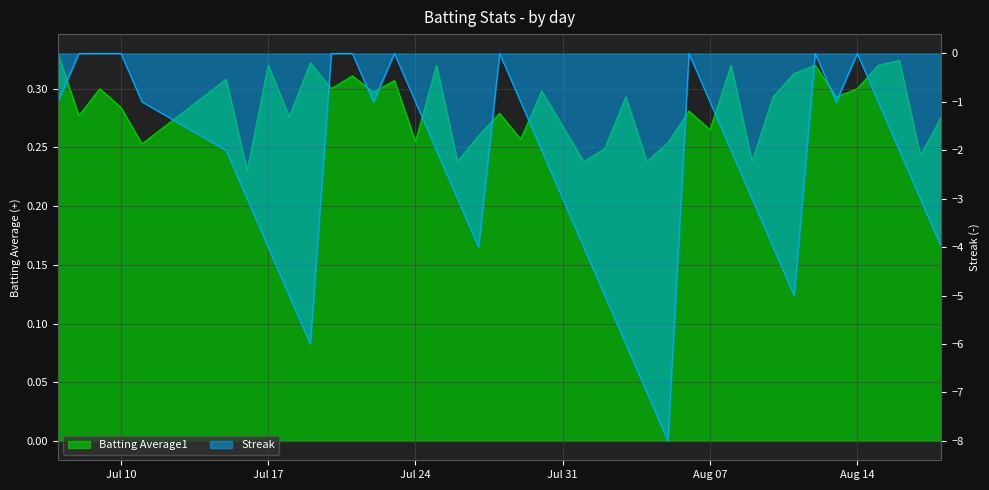

Rank the series by their maximum value, from lowest to highest.

Streak, Batting Average1